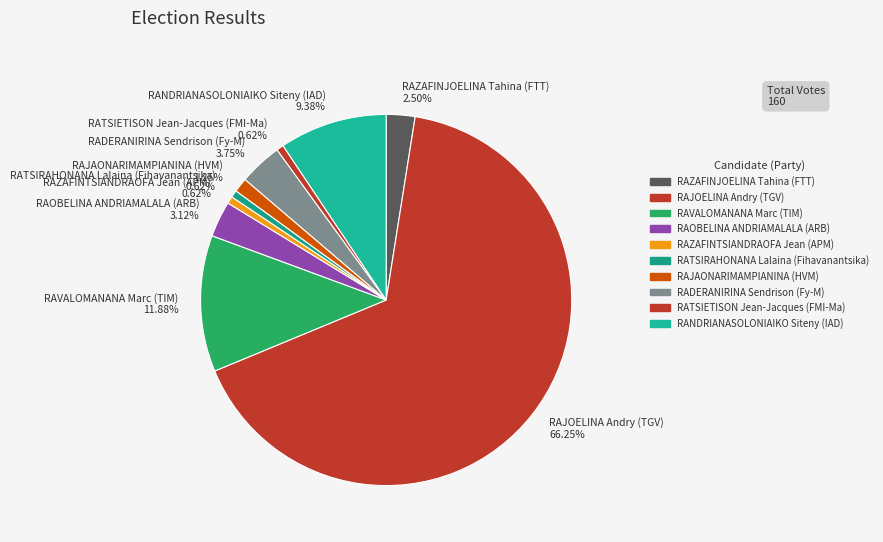

Do RAJAONARIMAMPIANINA (HVM) 1.25% and RADERANIRINA Sendrison (Fy-M) 3.75% together represent more than half of the pie?

No